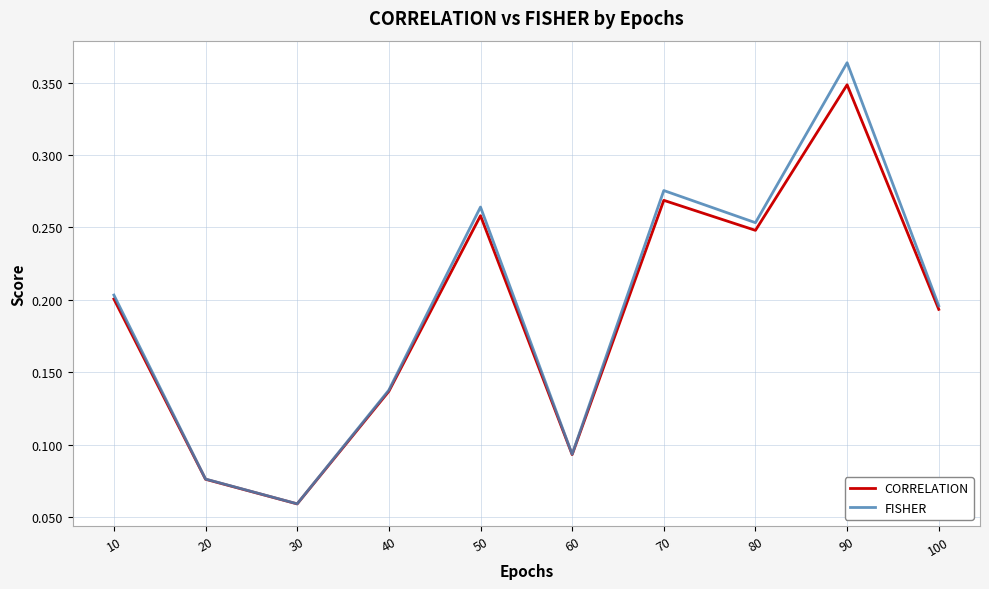

Is the value of FISHER at 40 greater than the value of CORRELATION at 20?

Yes